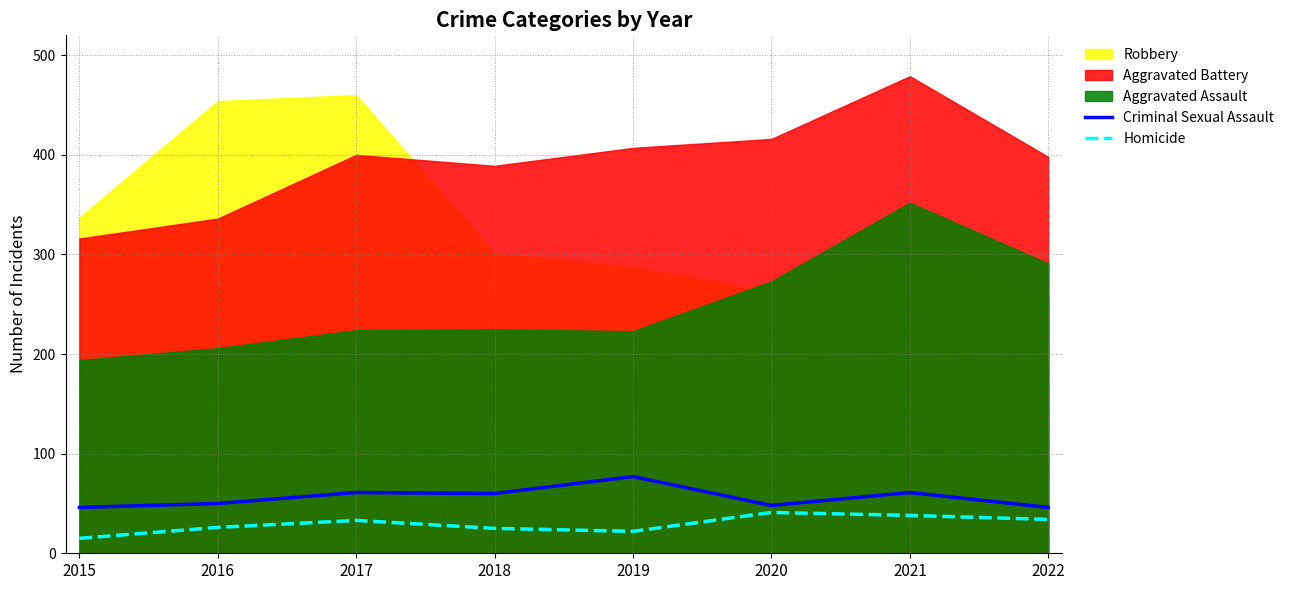

Is the value of Homicide at 2020 greater than the value of Criminal Sexual Assault at 2019?

No